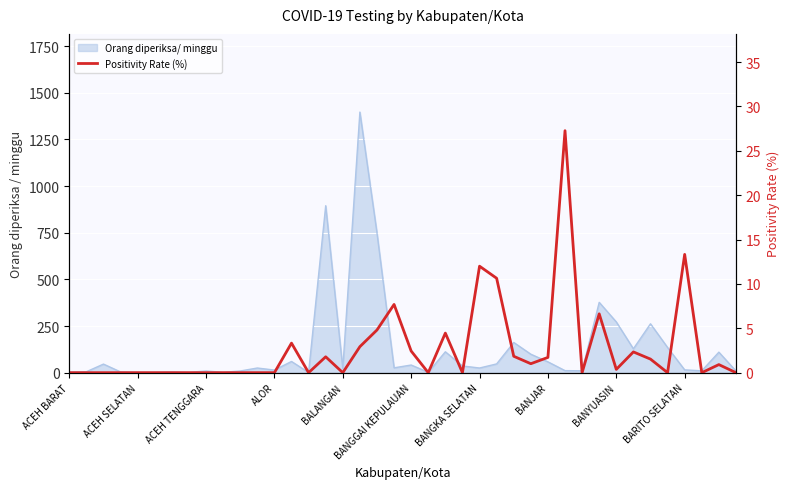

True or false: the data shows 0.0 at ACEH TENGGARA.

True